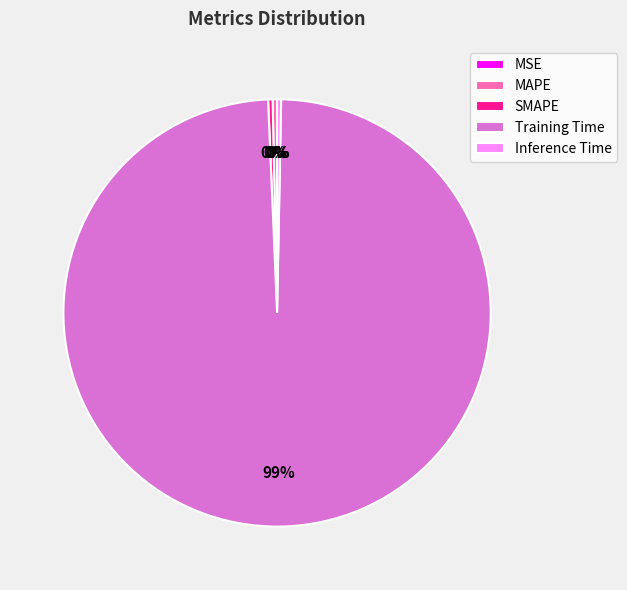

Which category has the biggest portion of the pie?

Training Time